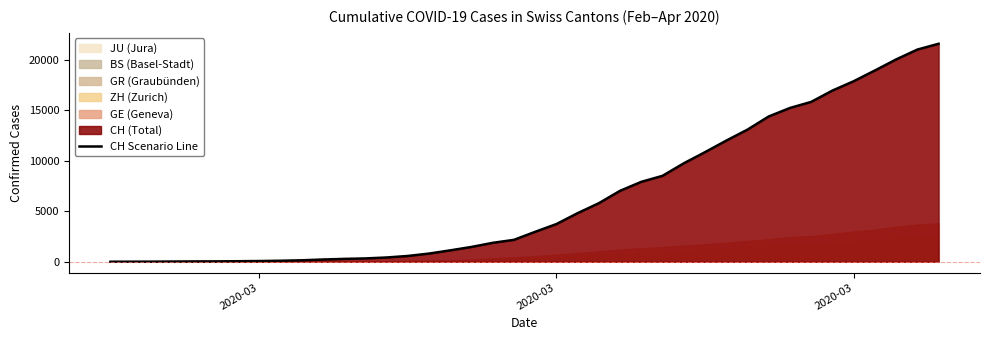

What is the value of the 31st point from the left?

13080